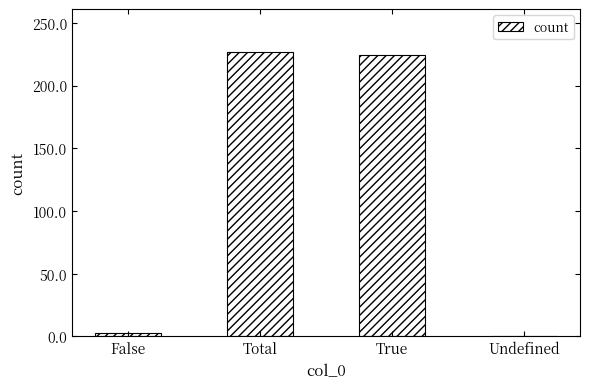

Which has a higher value, False or Undefined?

False